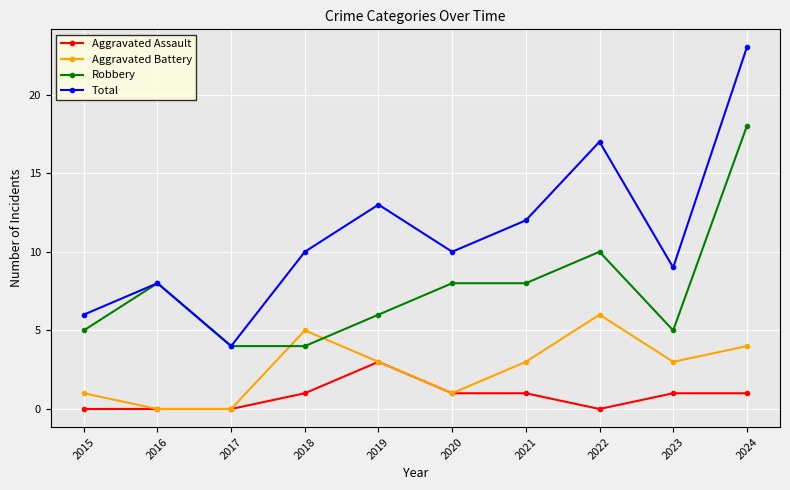

What is the value of the Aggravated Assault point at the 4th from the left?

1